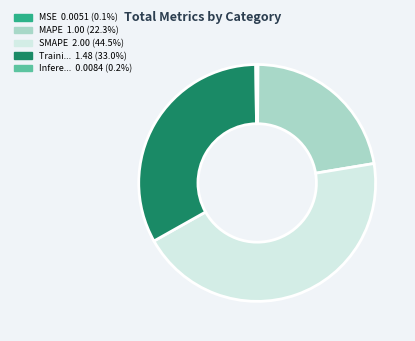

Is there a majority slice in this chart?

No